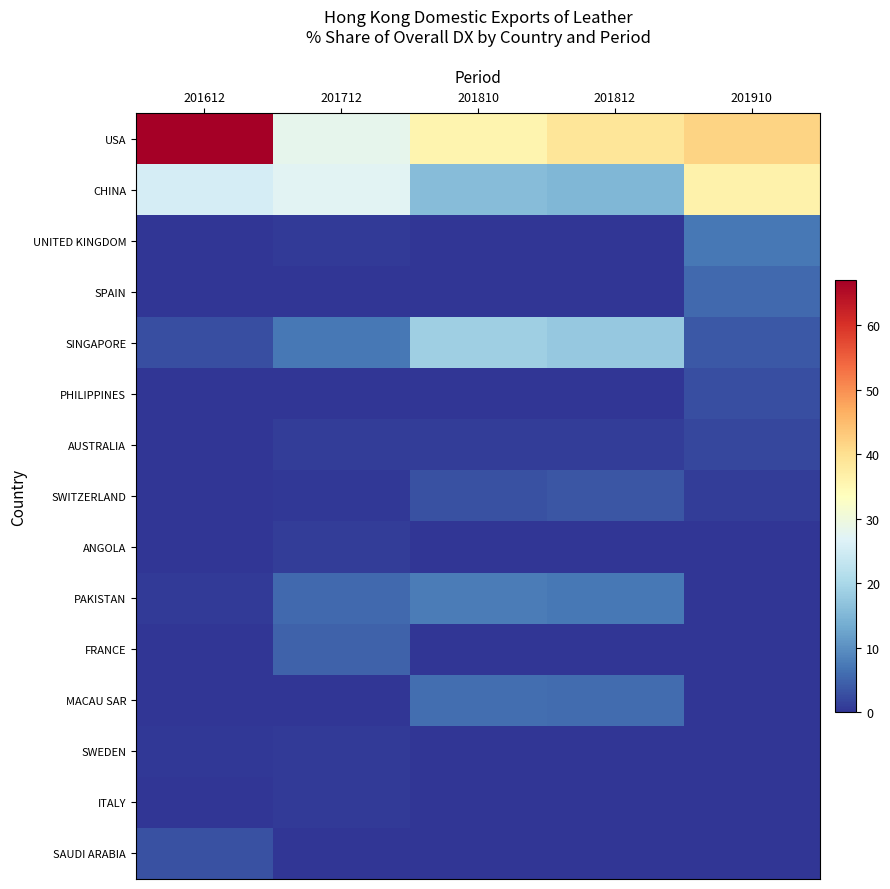

List the series in order of their peak value, highest first.

USA, CHINA, SINGAPORE, PAKISTAN, UNITED KINGDOM, MACAU SAR, SPAIN, FRANCE, SWITZERLAND, SAUDI ARABIA, PHILIPPINES, AUSTRALIA, ANGOLA, SWEDEN, ITALY